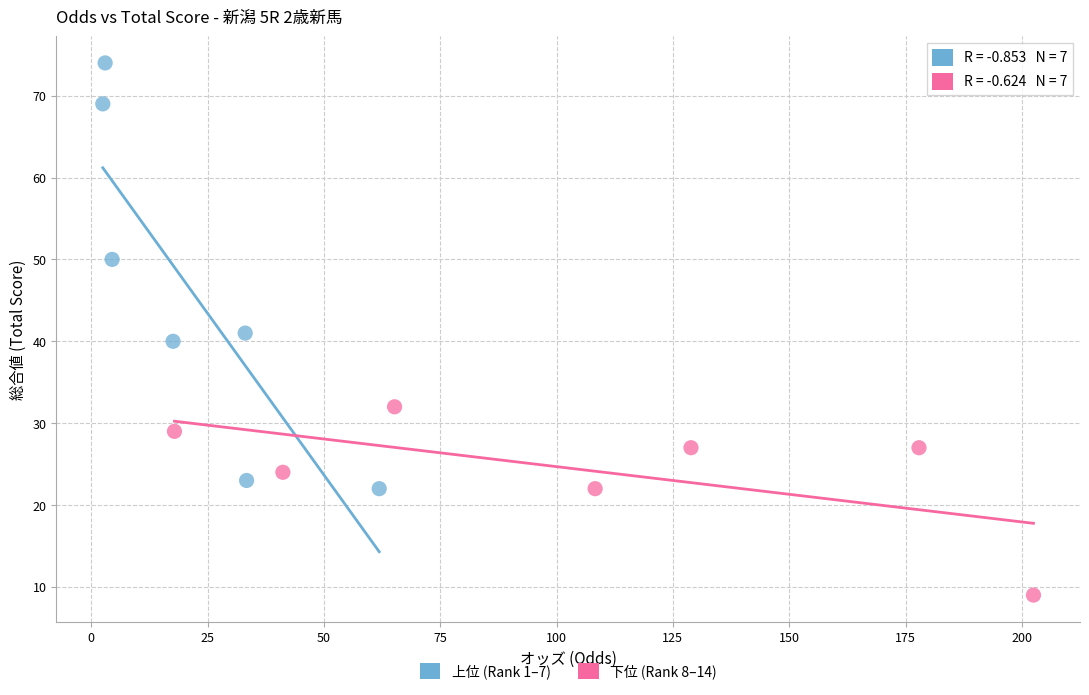

Which series reaches the minimum Y coordinate?

下位 (Rank 8–14)